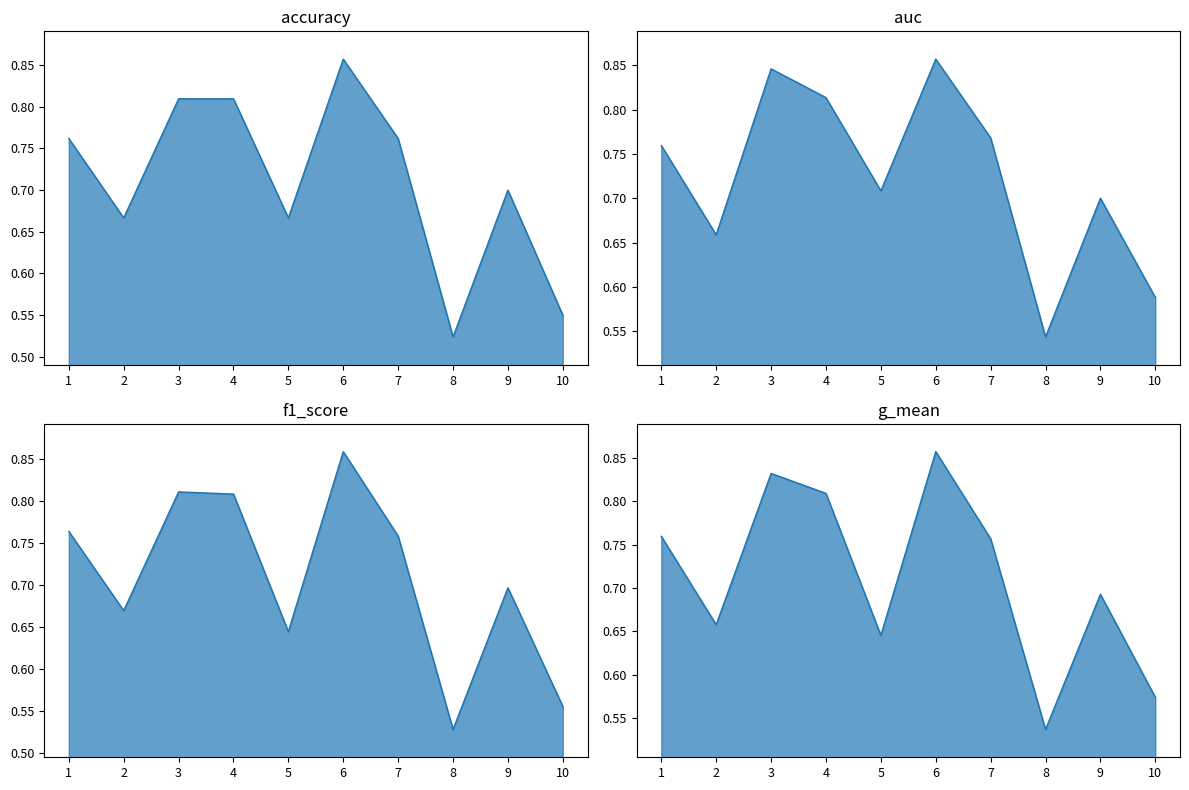

Reading left to right, transcribe all the data shown in this chart.

accuracy: 1=0.8	2=0.7	3=0.8	4=0.8	5=0.7	6=0.9	7=0.8	8=0.5	9=0.7	10=0.6
auc: 1=0.8	2=0.7	3=0.8	4=0.8	5=0.7	6=0.9	7=0.8	8=0.5	9=0.7	10=0.6
f1_score: 1=0.8	2=0.7	3=0.8	4=0.8	5=0.6	6=0.9	7=0.8	8=0.5	9=0.7	10=0.6
g_mean: 1=0.8	2=0.7	3=0.8	4=0.8	5=0.6	6=0.9	7=0.8	8=0.5	9=0.7	10=0.6